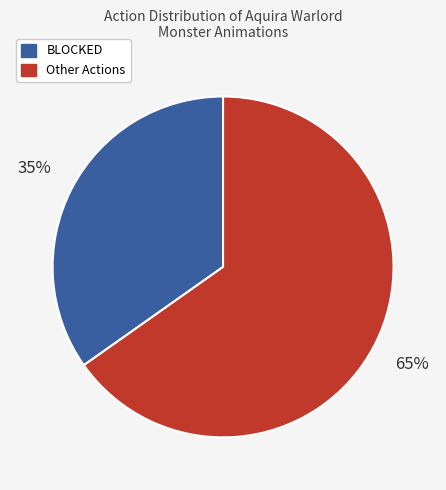

What is the ratio of the value at Other Actions to the value at BLOCKED?

1.9